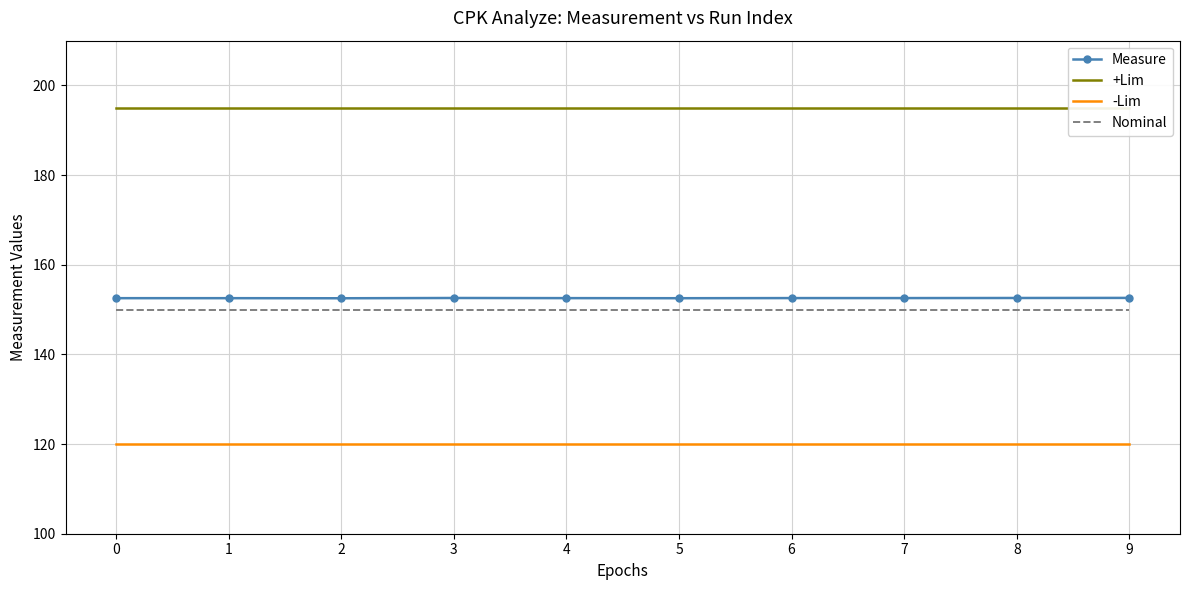

What is the greatest value displayed?

195.0